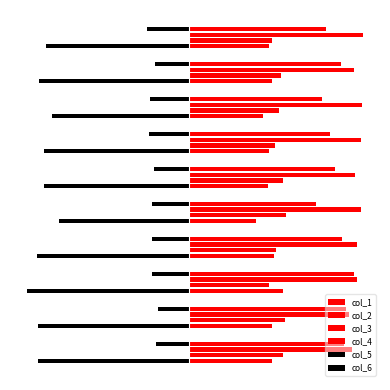

At which label is col_3 closest to 0?

−0.15